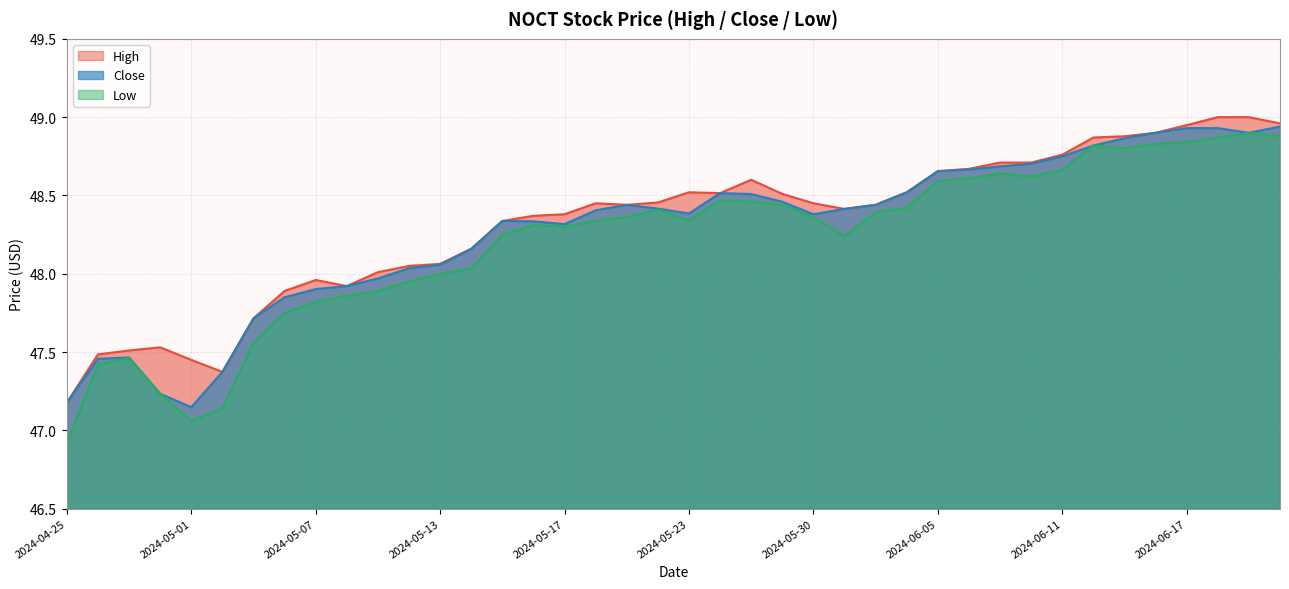

True or false: Close and High cross at least once.

False